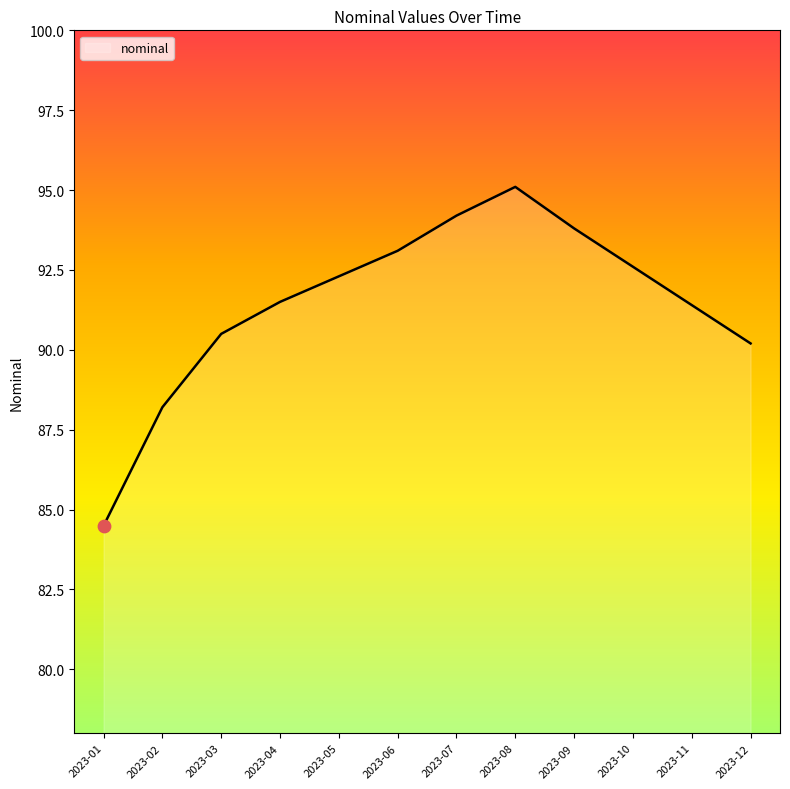

Approximately how many times larger is the value at 2023-05 compared to 2023-03?

1.0